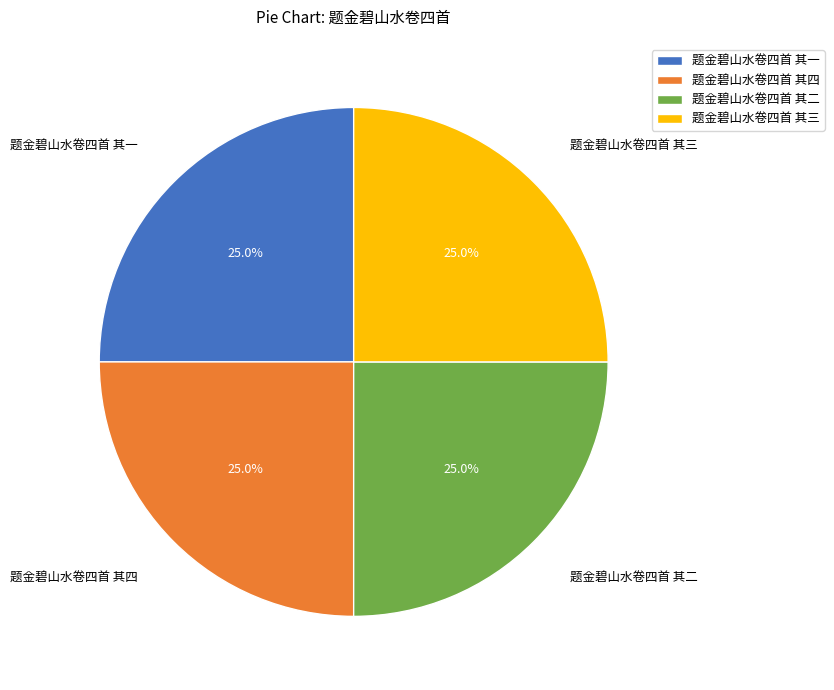

What portion of the pie excludes 题金碧山水卷四首 其一?

75.0%